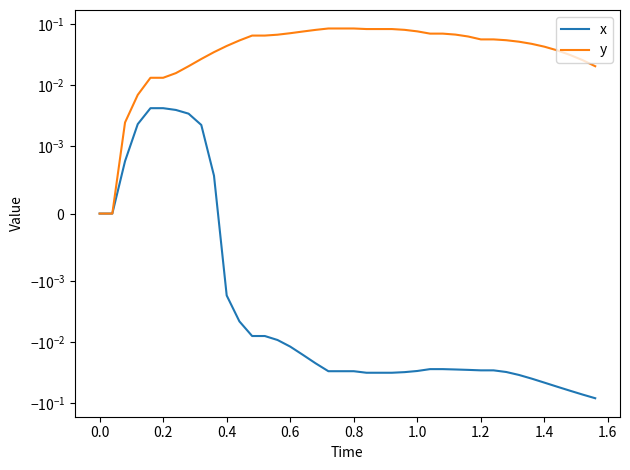

Which series has the largest total across all categories?

y